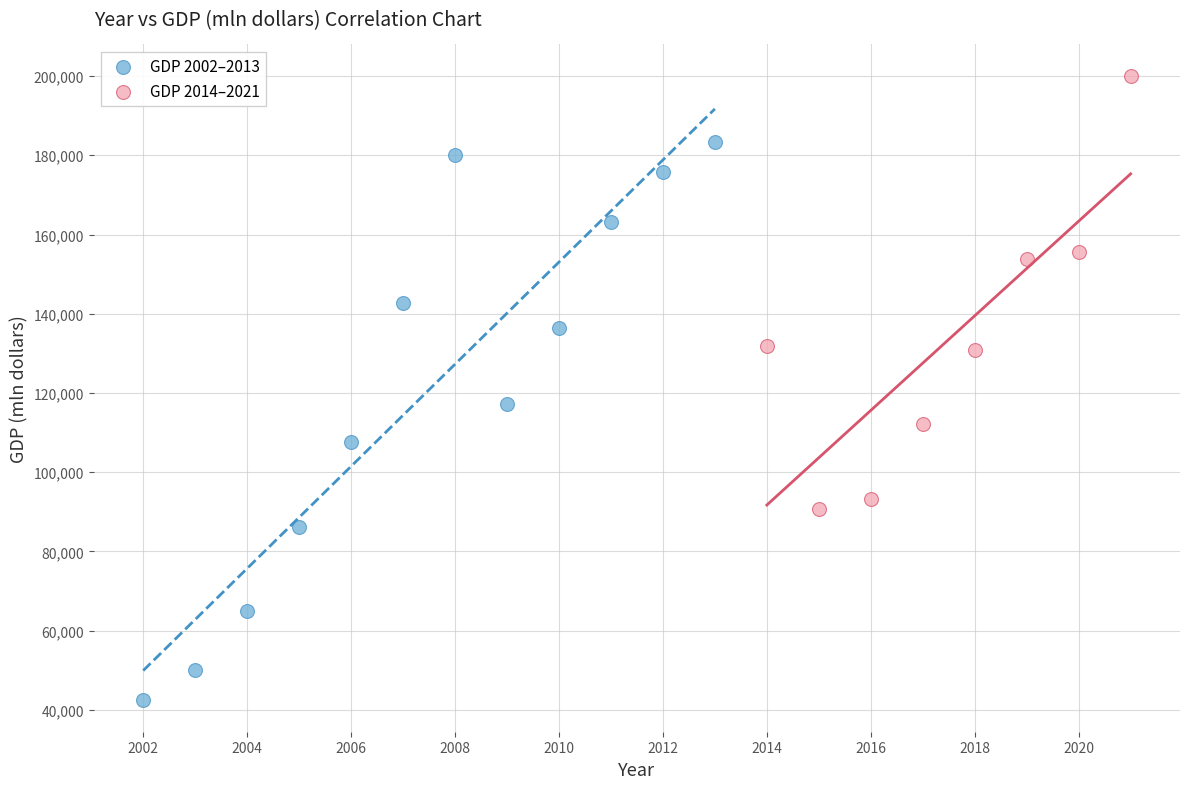

Which series contains the highest Y value?

GDP 2014–2021